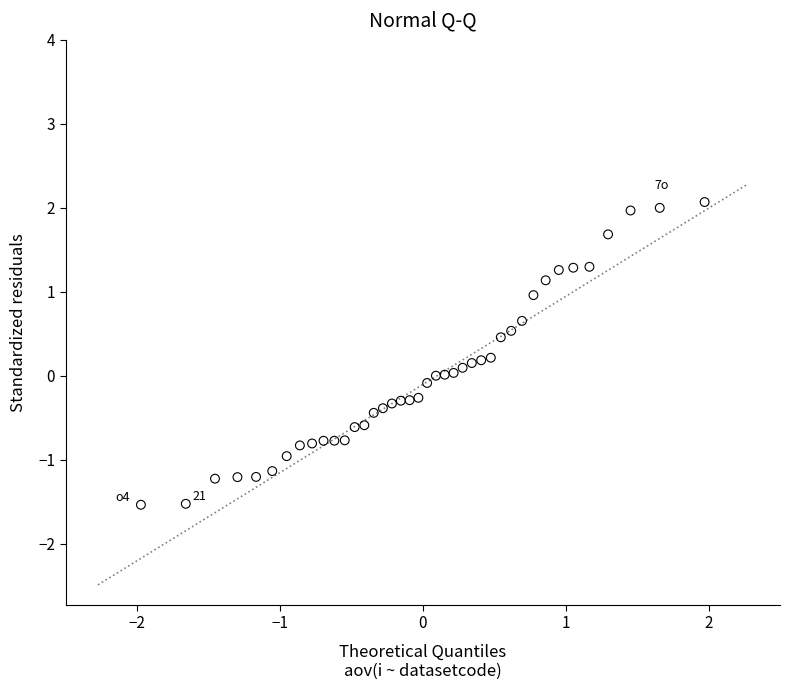

What is the range of Y values (max minus min)?

3.6